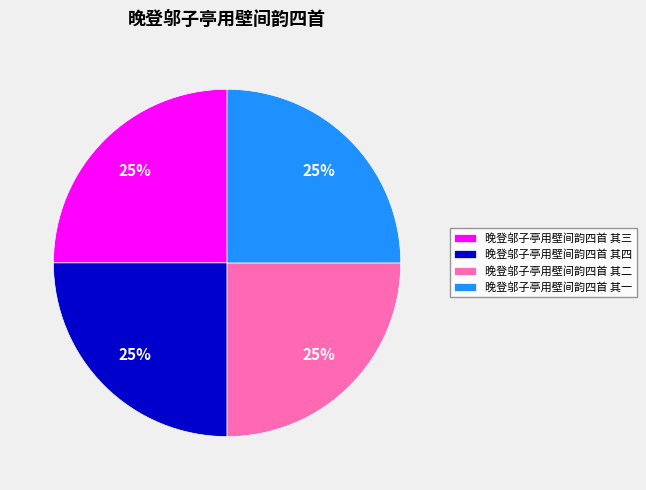

True or false: 晚登邬子亭用壁间韵四首 其二 accounts for 40% of the total.

False